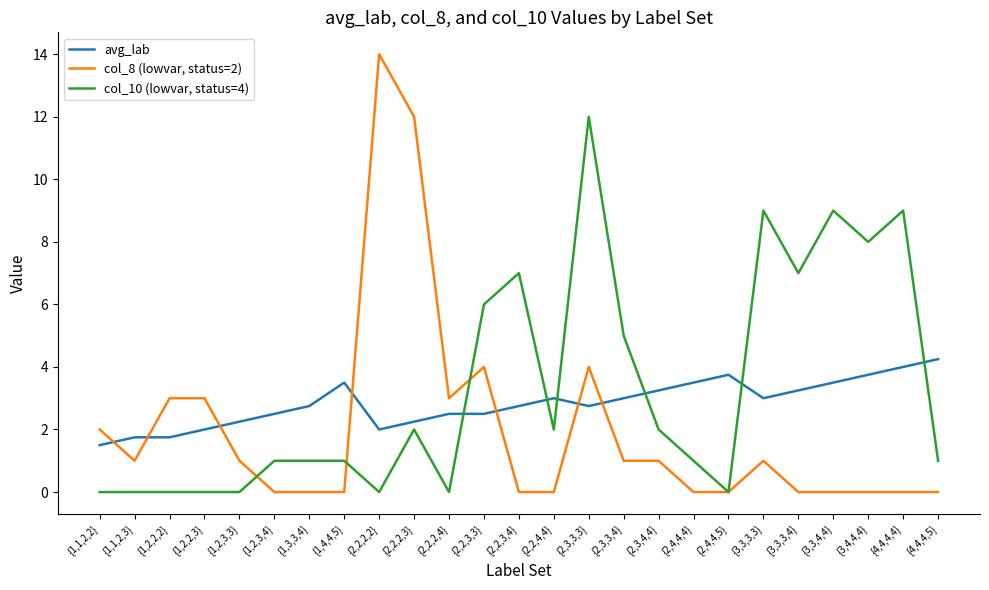

Rank the series at {1,2,3,4} from highest to lowest value.

avg_lab, col_10 (lowvar, status=4), col_8 (lowvar, status=2)